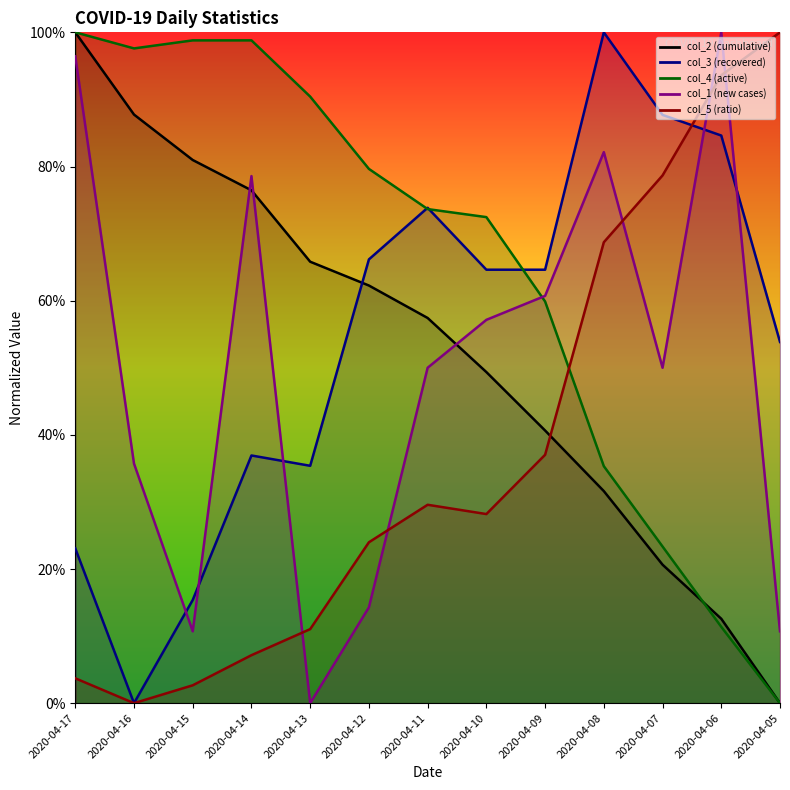

How many col_2 values are between 0 and 1?

13